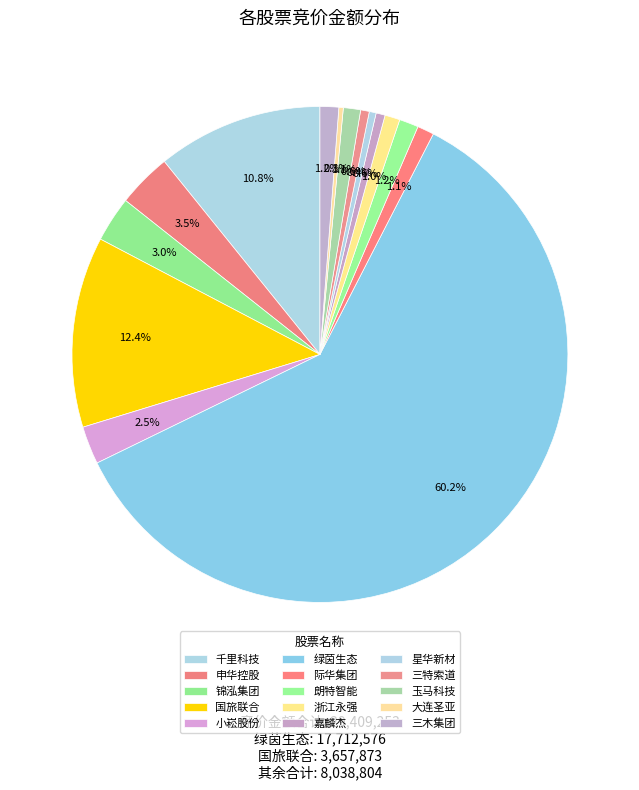

To the nearest percent, what portion does 国旅联合 represent?

12%